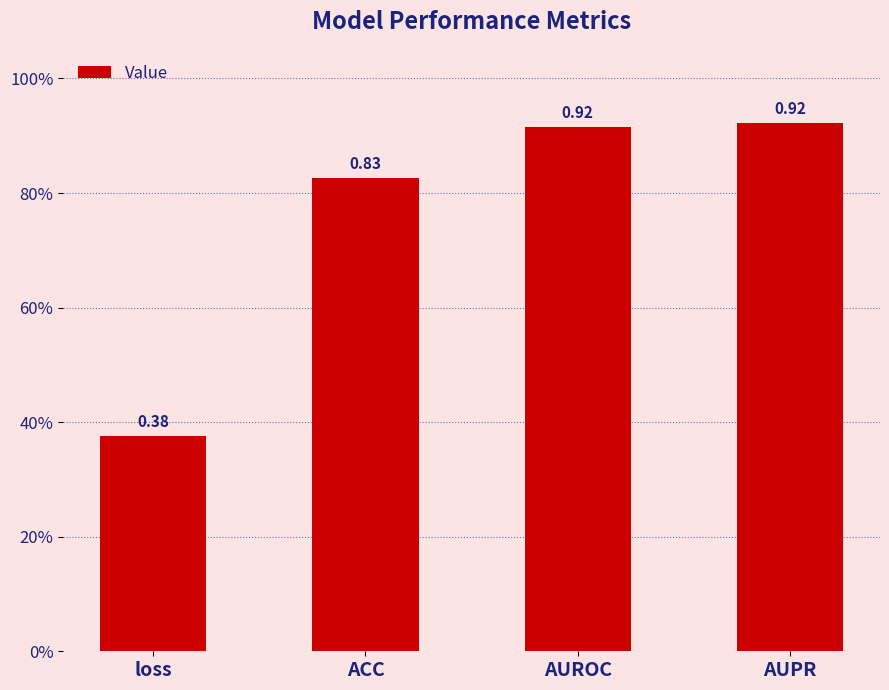

Rank the categories by value from lowest to highest.

loss, ACC, AUROC, AUPR